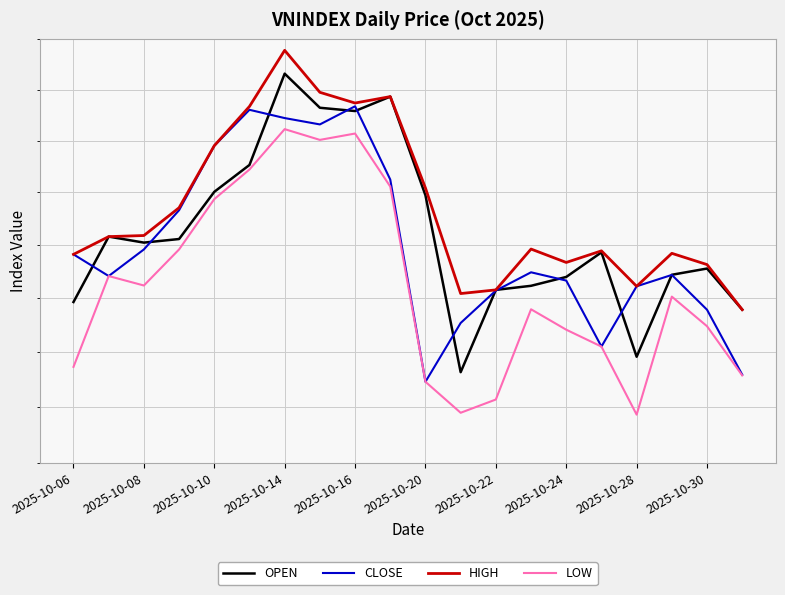

What is the difference between the second highest and second lowest values in the CLOSE series?

125.5